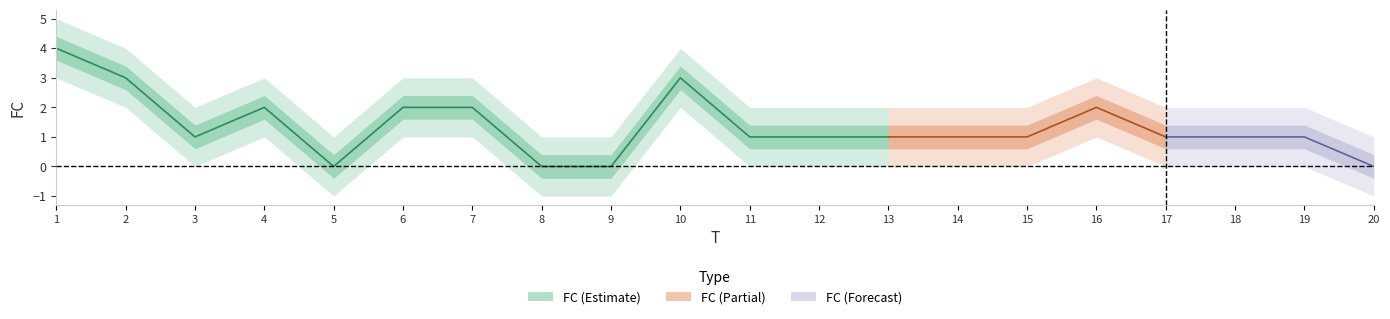

Which category has the lowest value across all series?

5